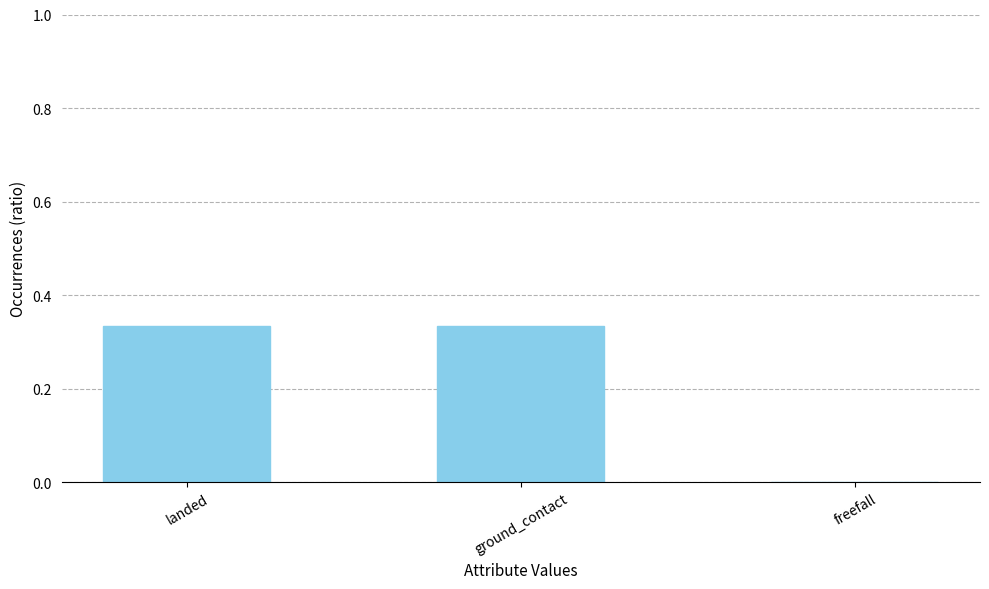

Is it true that the value at landed is 0.5?

False